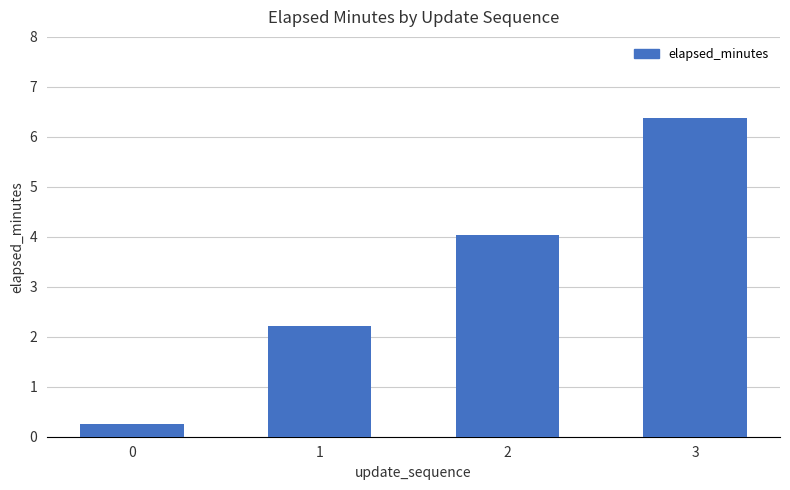

At which label is the value closest to 3?

1